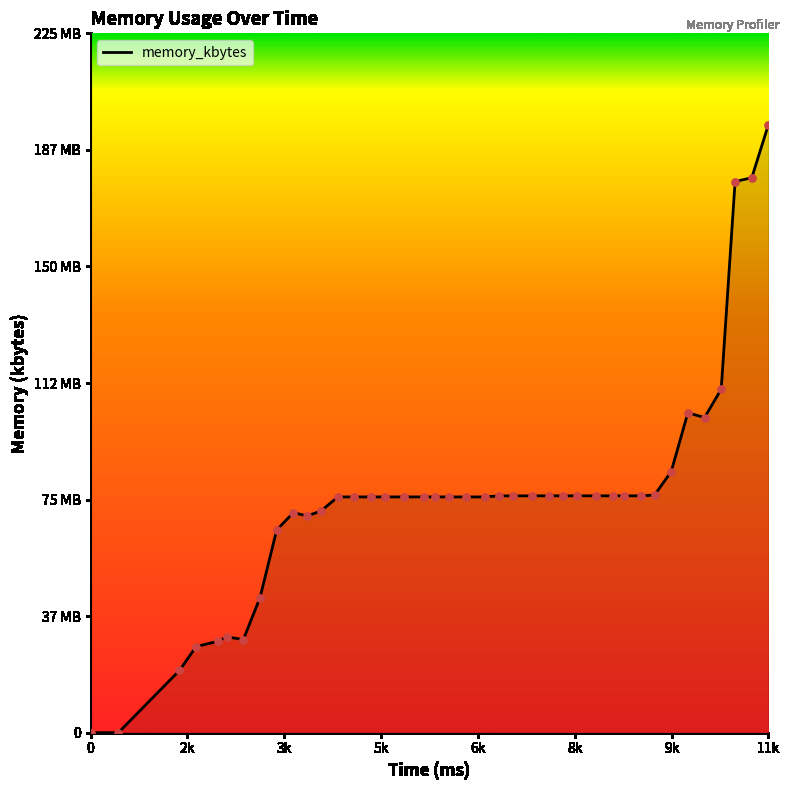

Is this an area chart (filled region under the line)?

Yes